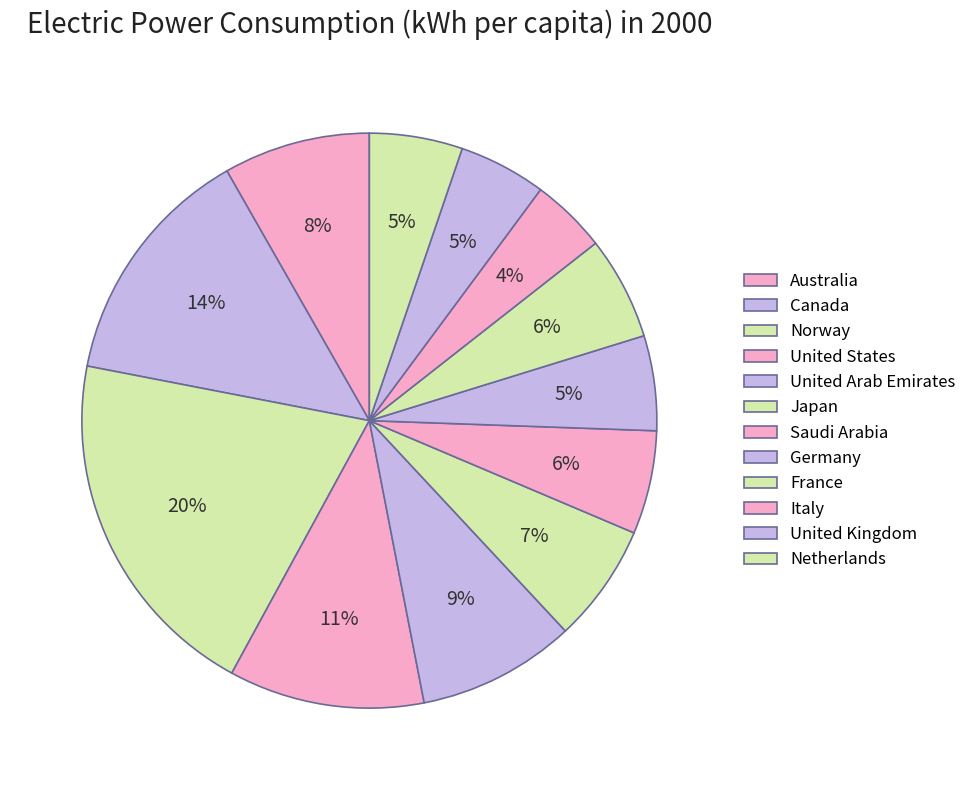

To the nearest percent, what is the difference between the largest and smallest slice percentages?

16%